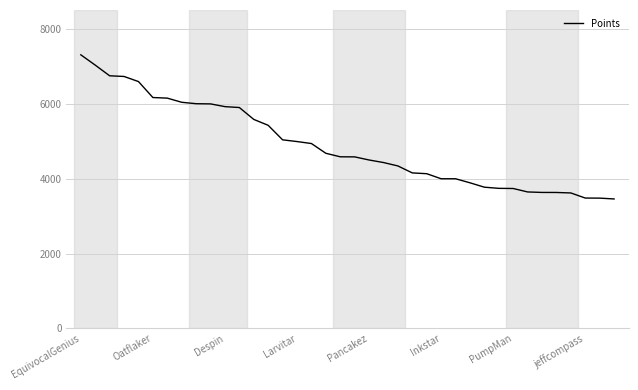

What is the smallest value displayed?

3457